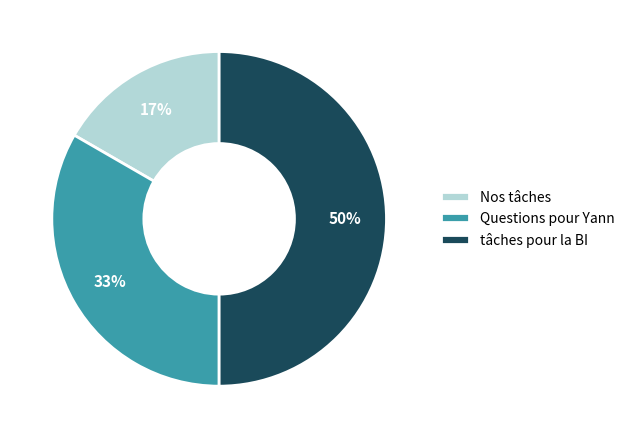

To the nearest percent, what is the combined percentage of tâches pour la BI and Questions pour Yann?

83%